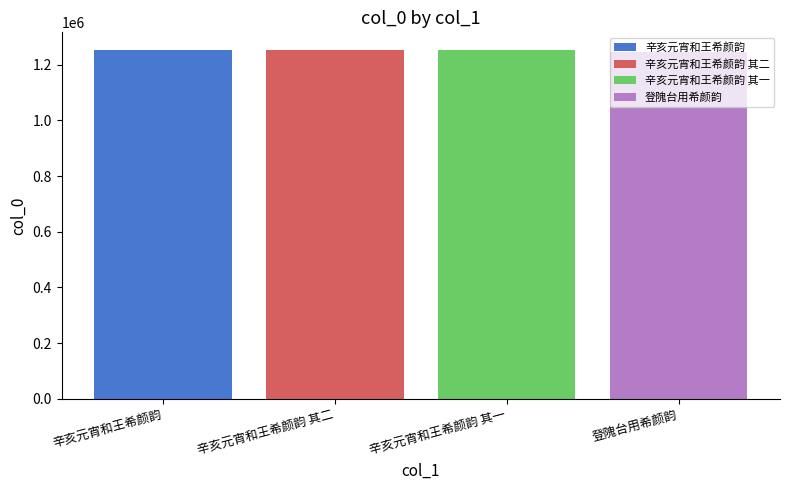

Which series has the widest spread of values?

辛亥元宵和王希颜韵